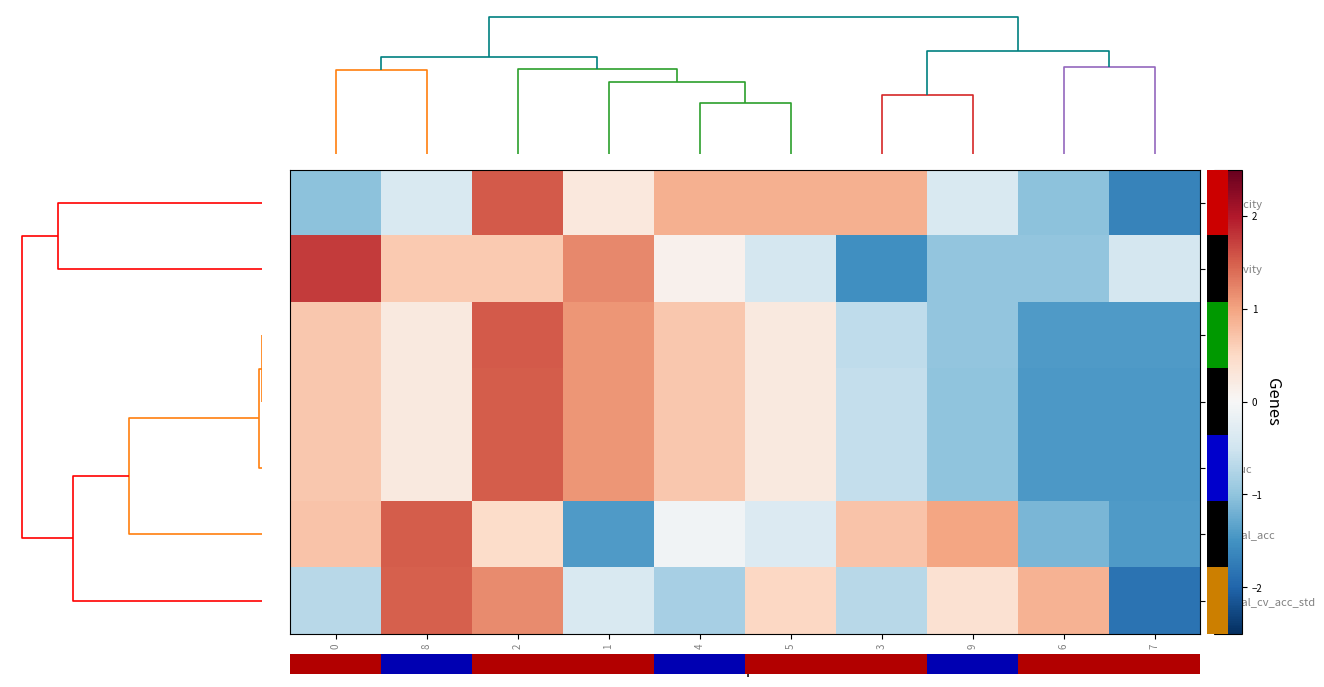

How many categories are shown in the chart?

10